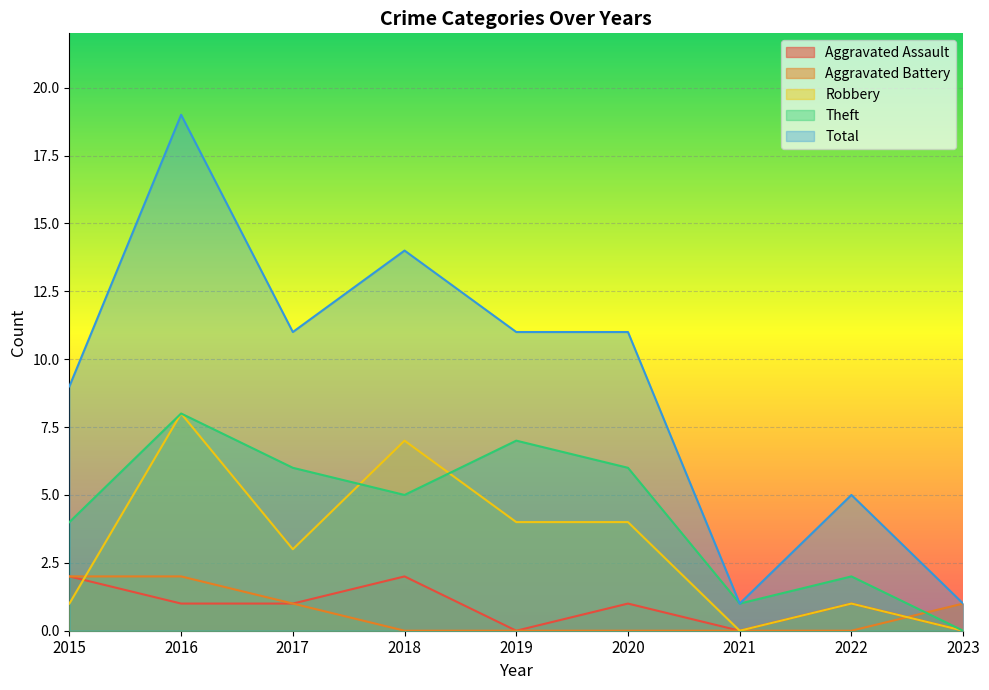

Which category has the highest value across all series?

2016